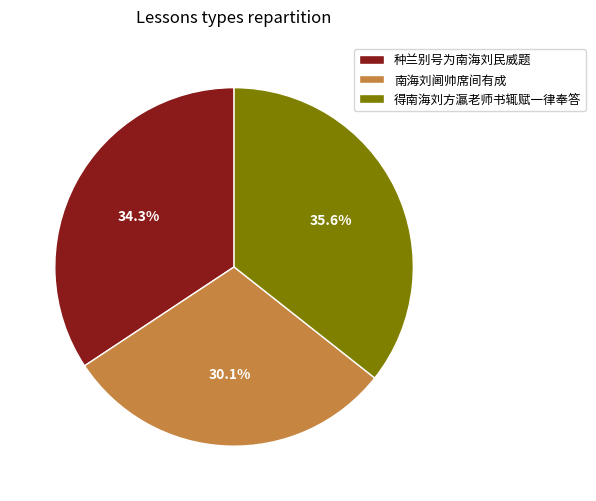

Does 得南海刘方瀛老师书辄赋一律奉答 represent more than half of the total?

No